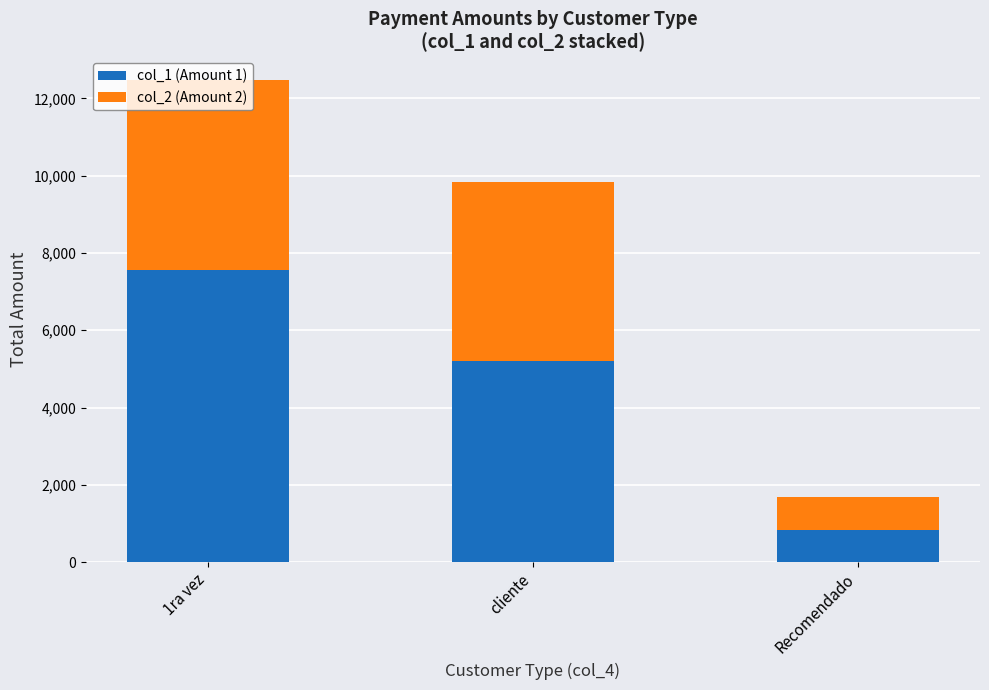

At which label does col_1 (Amount 1) reach its peak?

1ra vez